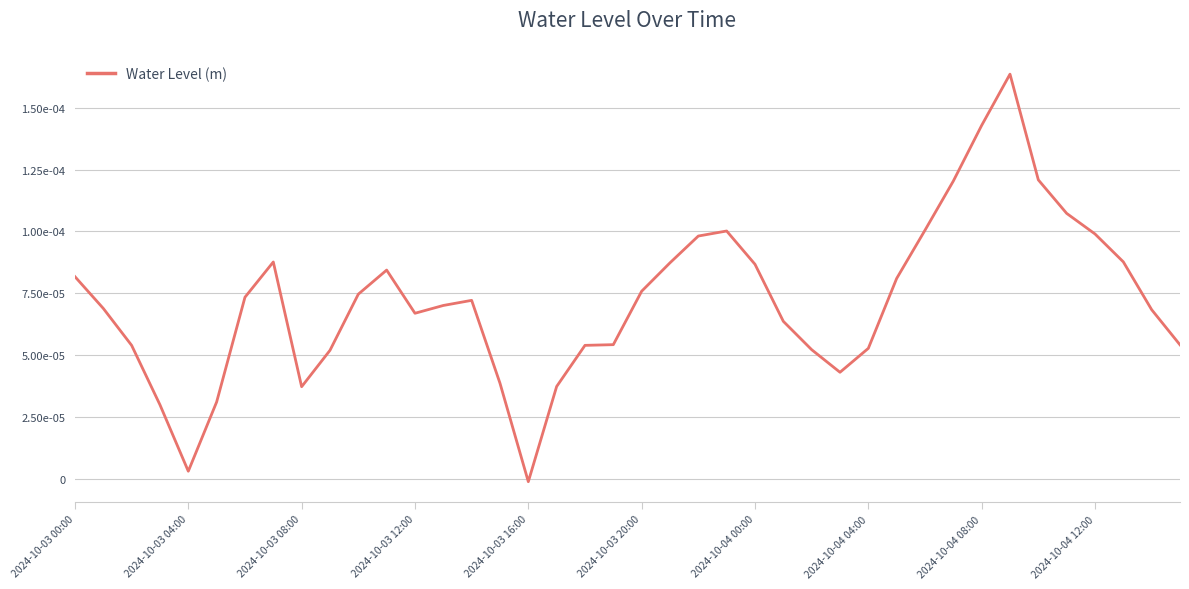

Does the chart display data point markers on the line(s)?

No